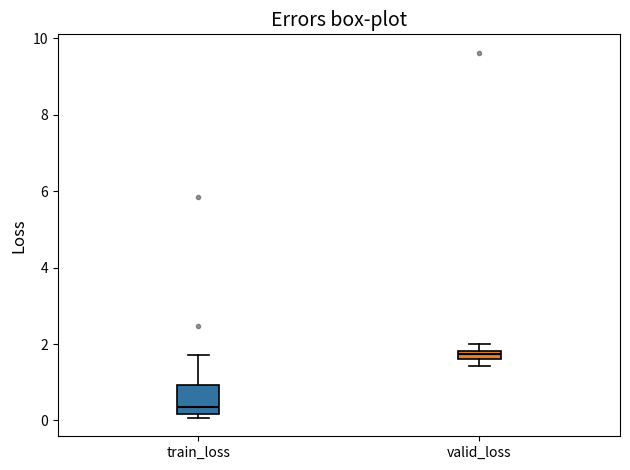

Which box has the lowest median line?

train_loss